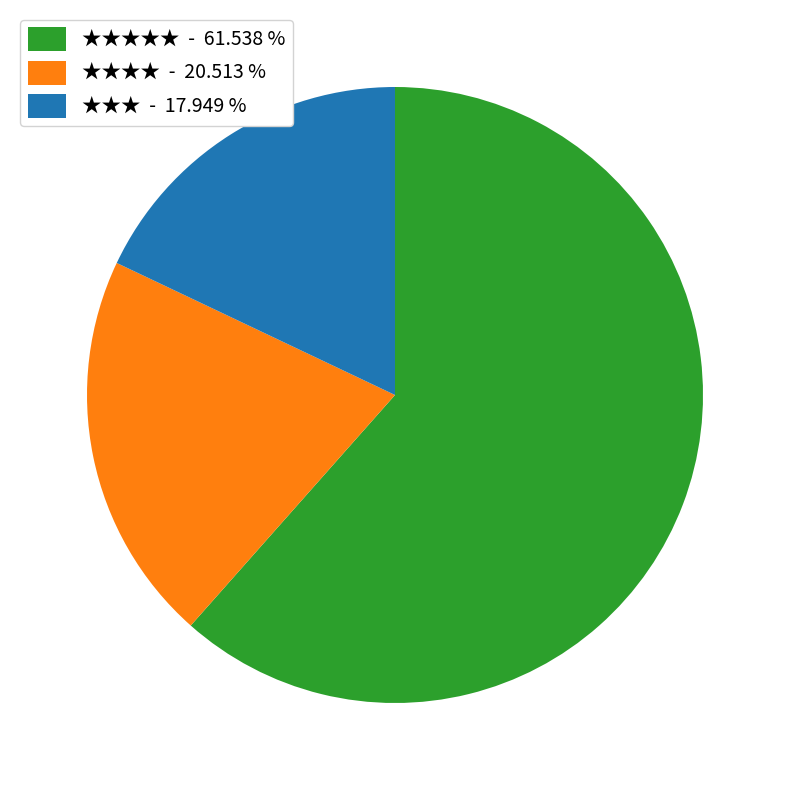

Which has a higher value, ★★★★ - 20.513 % or ★★★★★ - 61.538 %?

★★★★★ - 61.538 %